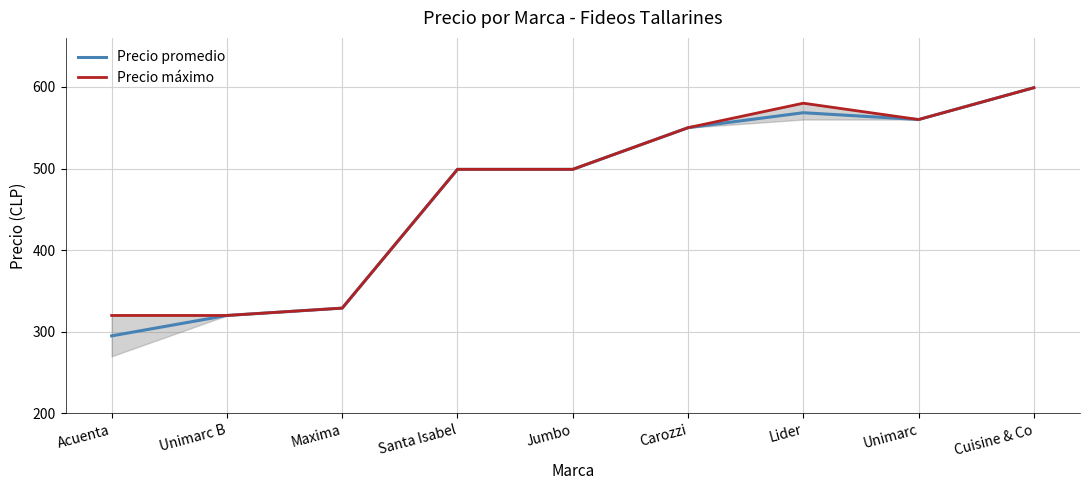

What is the label of the 9th point from the right?

Acuenta